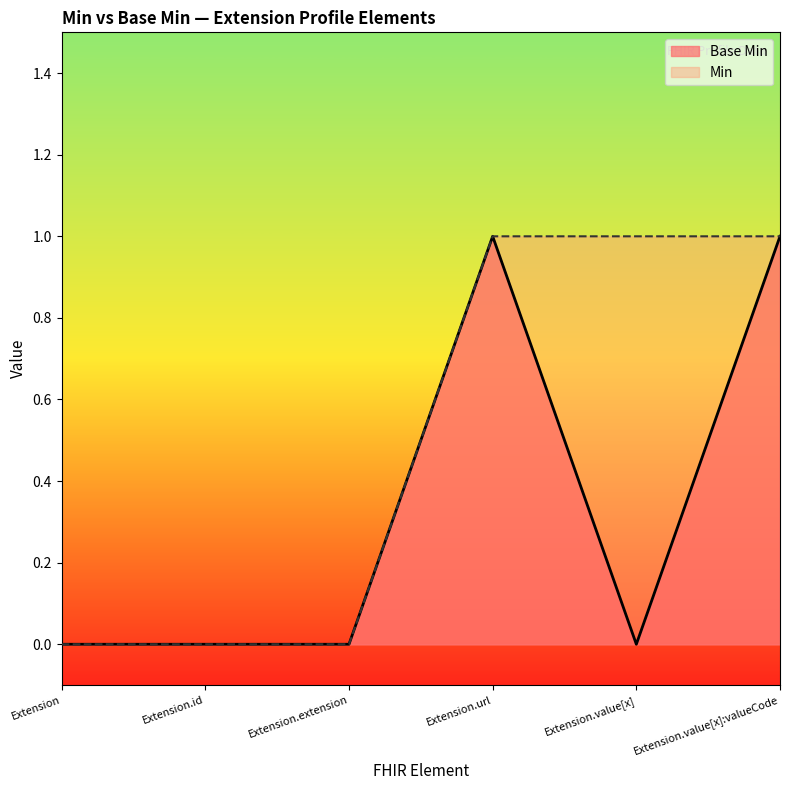

Reading left to right, extract all data points from this chart.

0	0	0	1	0	1